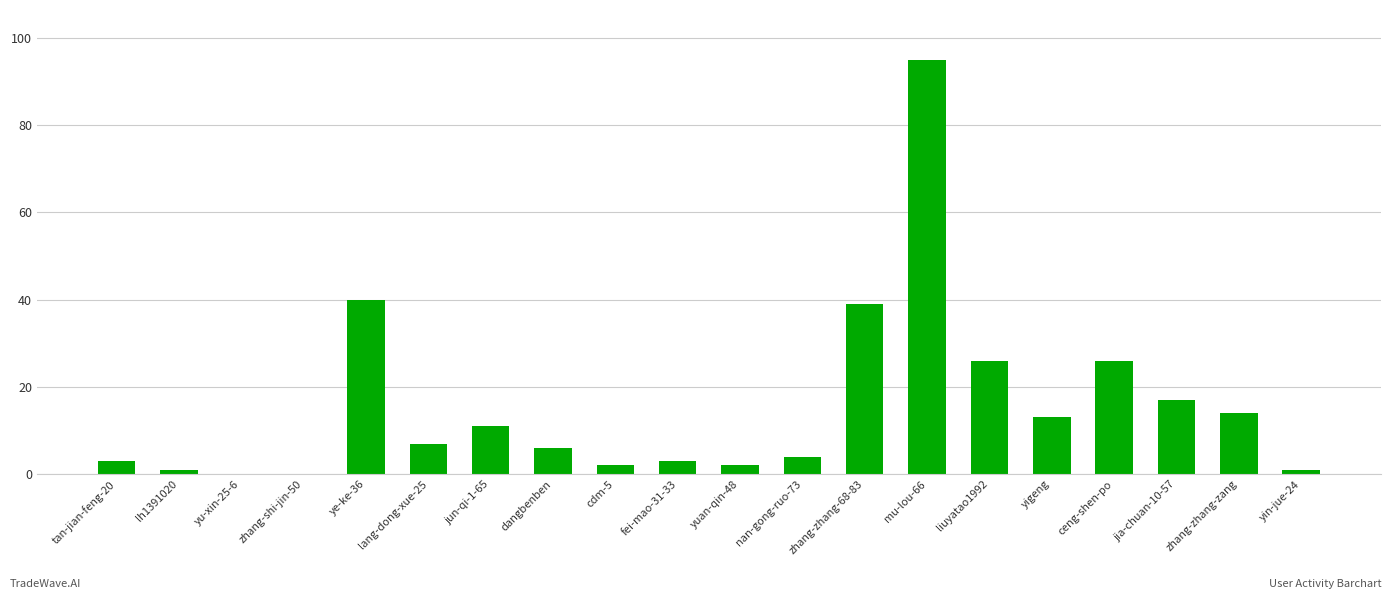

What is the greatest value displayed?

95